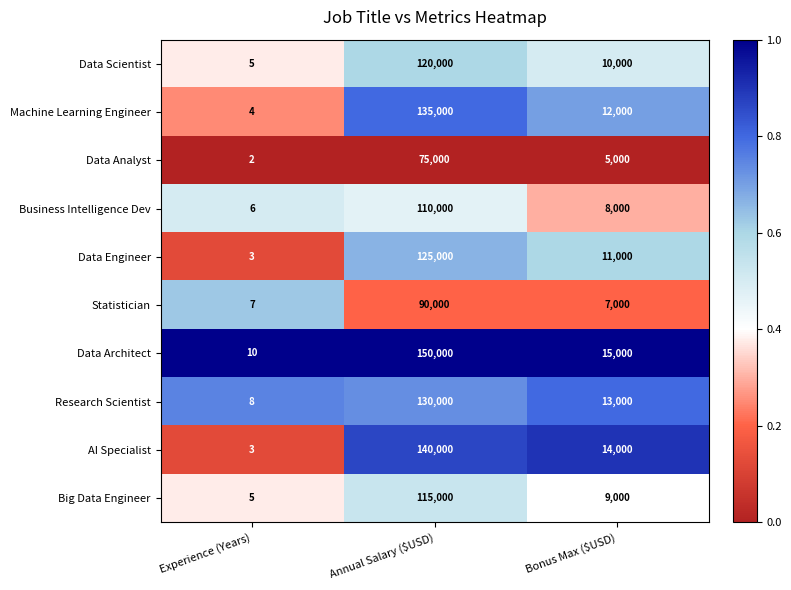

At Annual Salary ($USD), list the series in order from largest to smallest.

Data Architect, AI Specialist, Machine Learning Engineer, Research Scientist, Data Engineer, Data Scientist, Big Data Engineer, Business Intelligence Dev, Statistician, Data Analyst